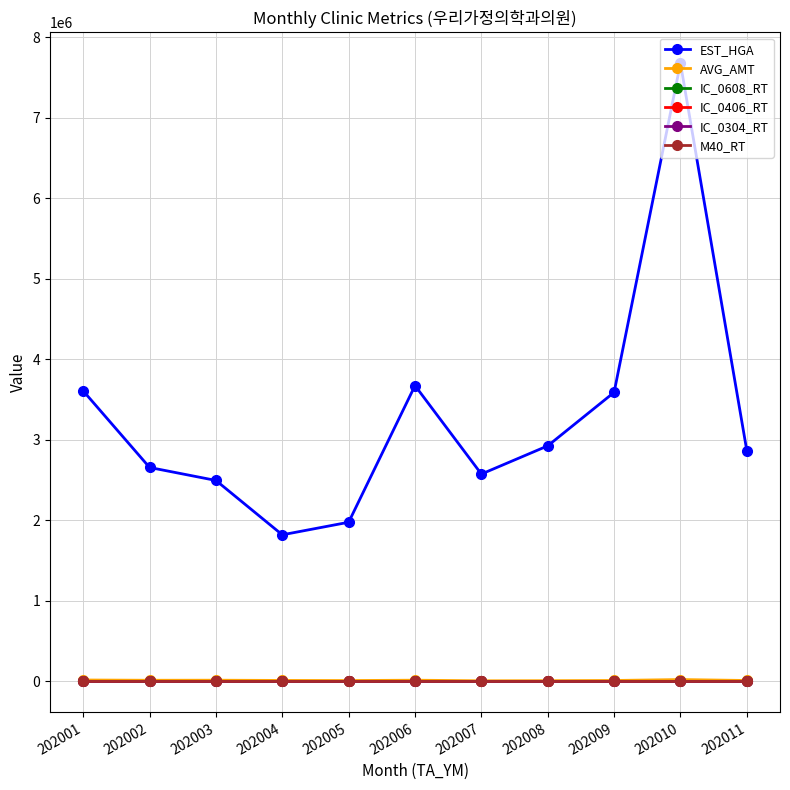

True or false: IC_0406_RT and M40_RT cross at least once.

False